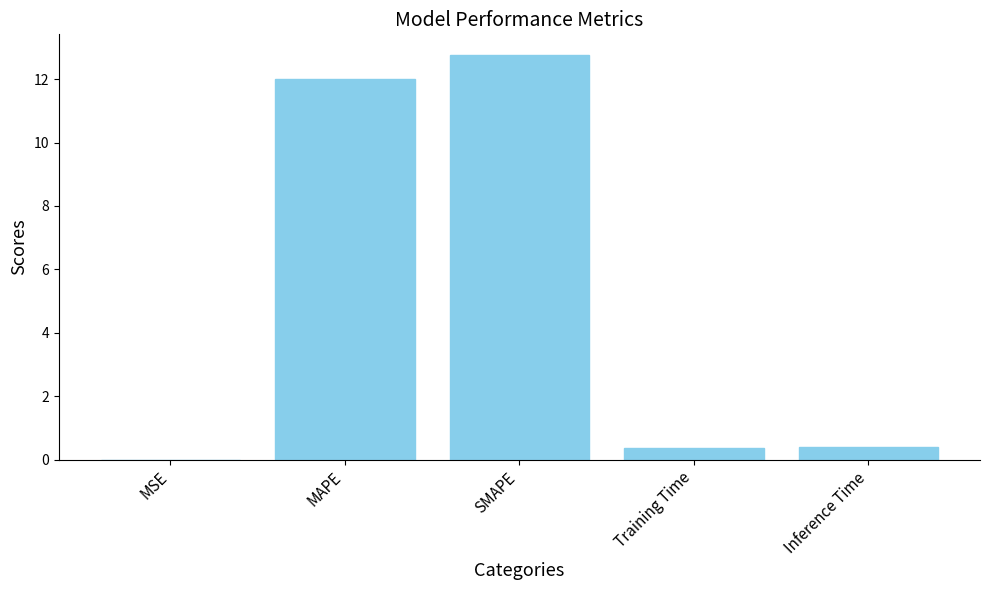

True or false: the data shows 0.0 at MSE.

True